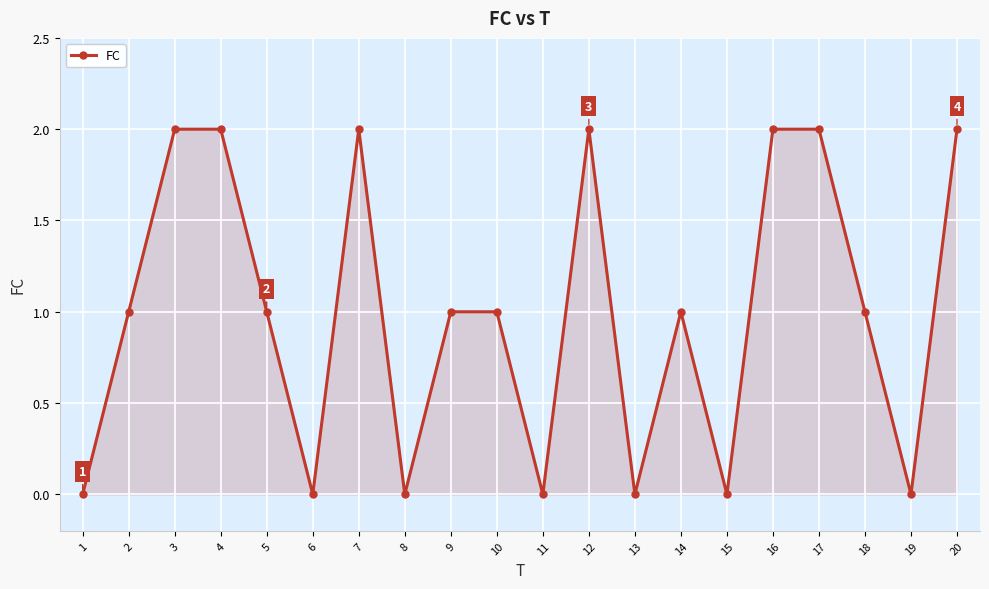

True or false: the data shows 1 at 2.

True